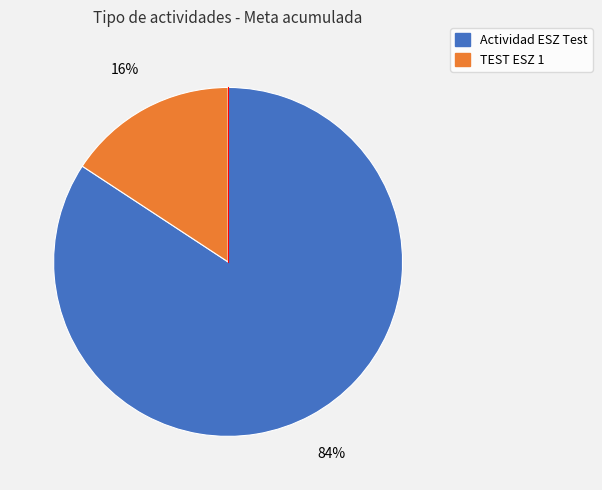

Between TEST ESZ 1 and Actividad ESZ Test, which is larger?

Actividad ESZ Test